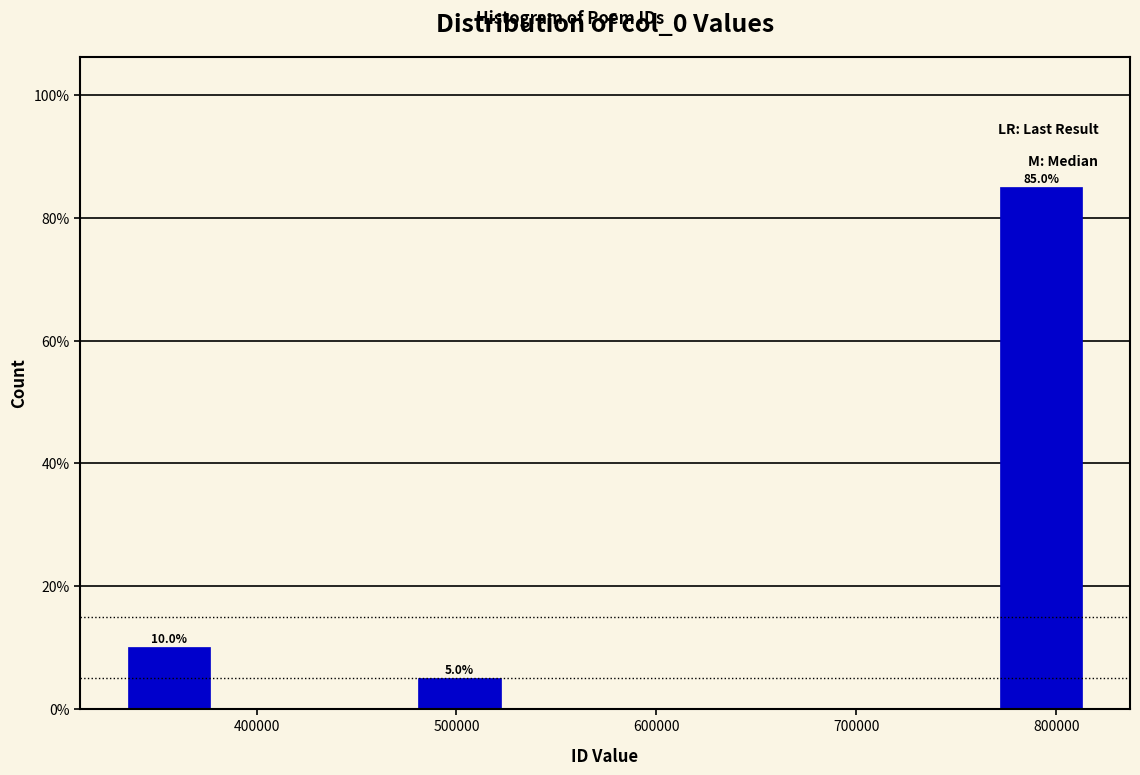

Which range on the x-axis has the tallest bar?

770000 to 820000